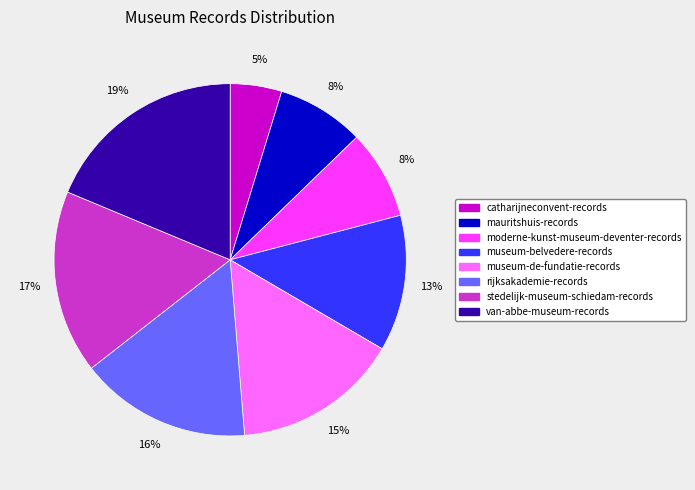

True or false: mauritshuis-records accounts for 8% of the total.

True